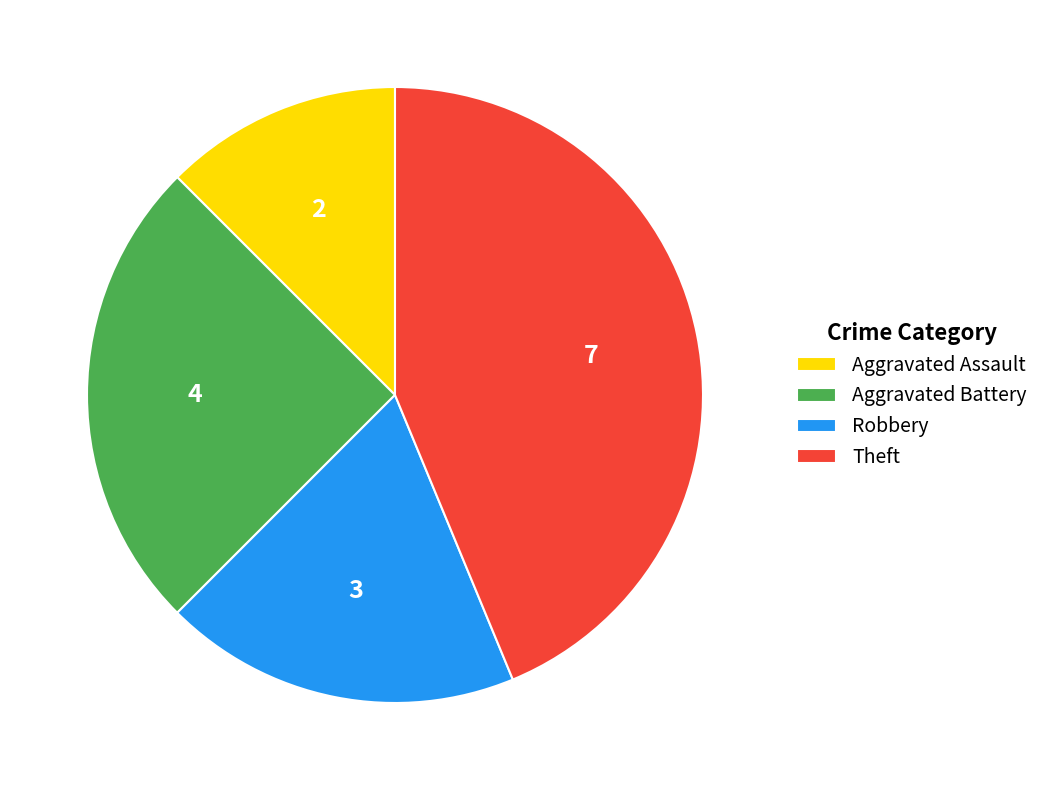

Is the sum of Aggravated Assault and Aggravated Battery greater than half?

No